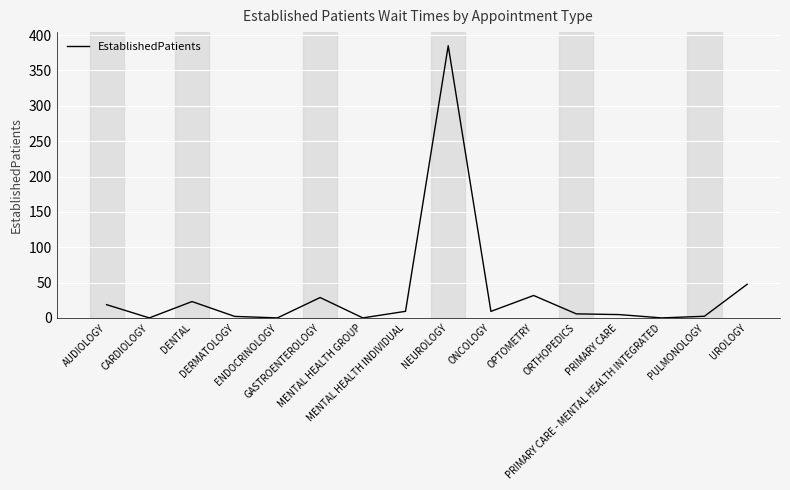

What is the greatest value displayed?

385.0